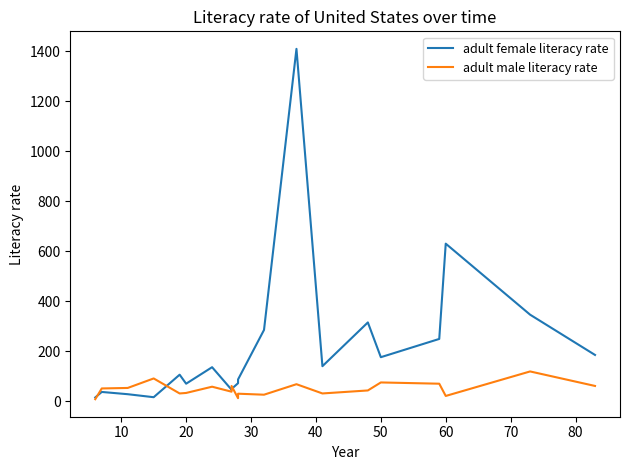

The value of adult female literacy rate at 10 is 54. True or false?

False